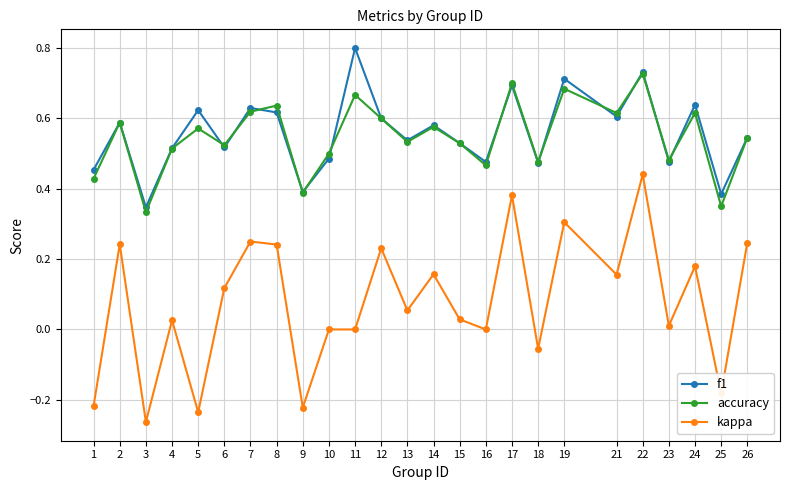

True or false: f1 has a value of 0.7 at 23.

False